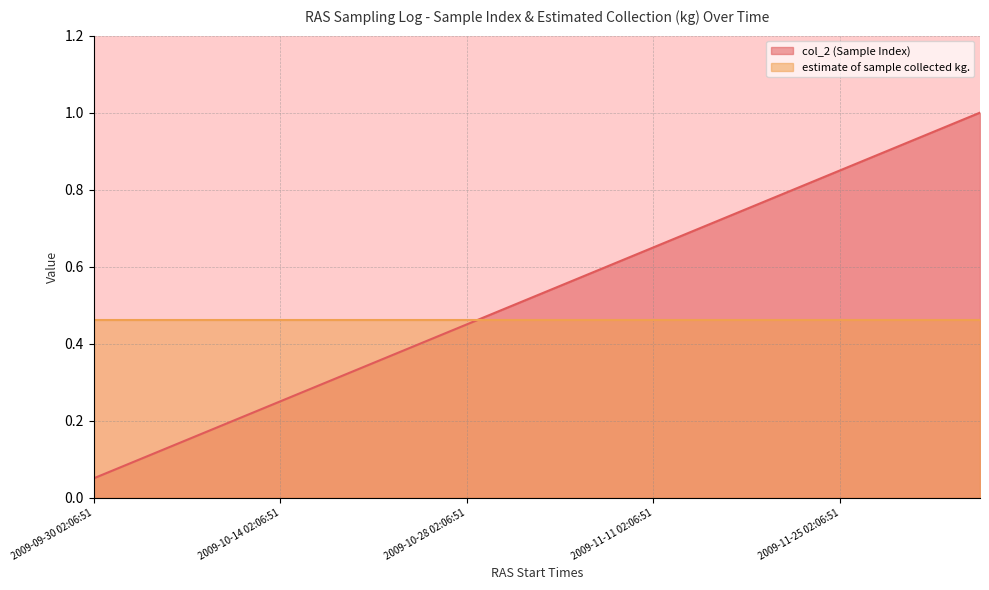

How many lines are shown in the chart?

2